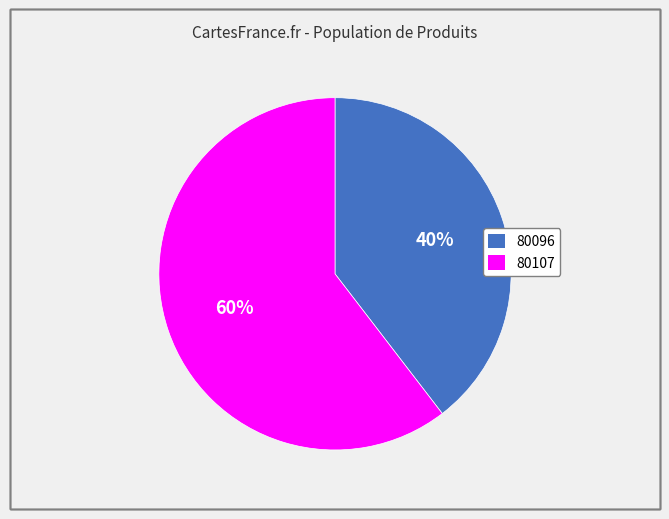

Which slice is the smallest?

80096